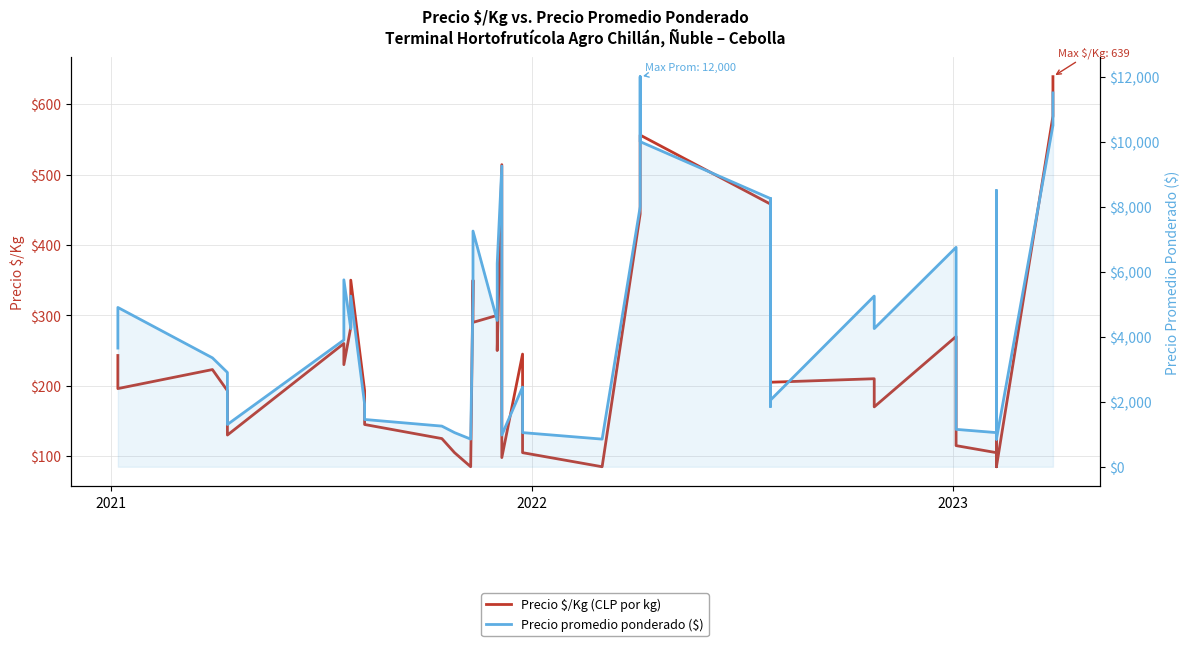

Reading right to left, list all the values displayed in this chart.

Precio $/Kg (CLP por kg): 639	583	85	472	85	105	115	270	170	210	205	458	185	458	556	480	444	85	105	245	98	514	250	300	290	350	85	105	125	145	193	350	283	230	260	130	193	223	196	243
Precio promedio ponderado ($): 11500	10500	850	8500	850	1050	1150	6750	4250	5250	2050	8250	1850	8250	10000	12000	8000	850	1050	2450	975	9250	6250	4500	7250	5250	850	1050	1250	1454	1928	5250	4250	5750	3900	1300	2900	3350	4900	3650